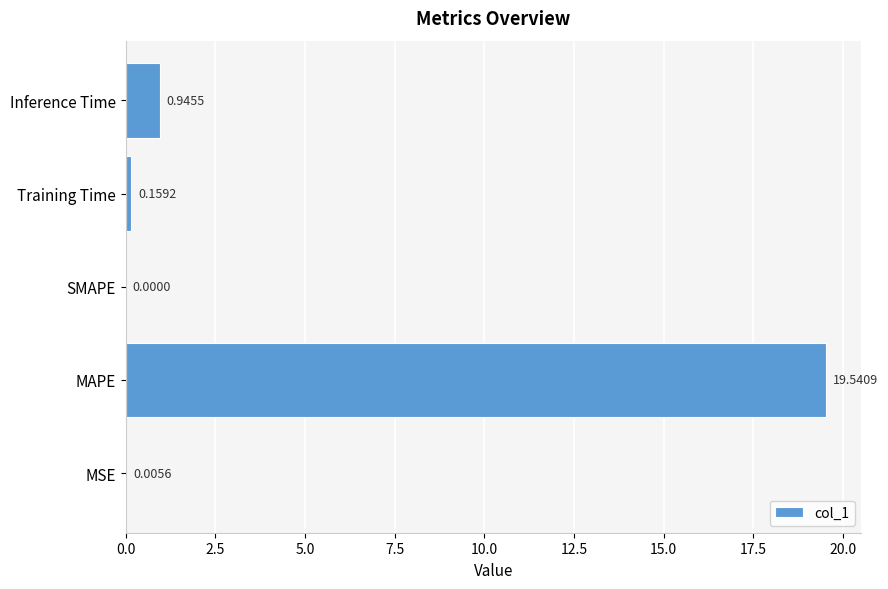

Between Training Time and Inference Time, which is larger?

Inference Time